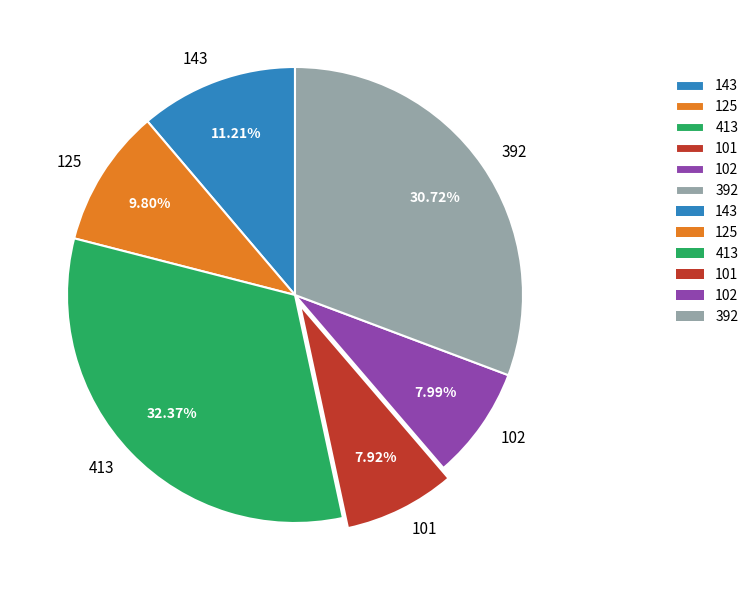

Approximately how many times larger is the value at 392 compared to 125?

3.1